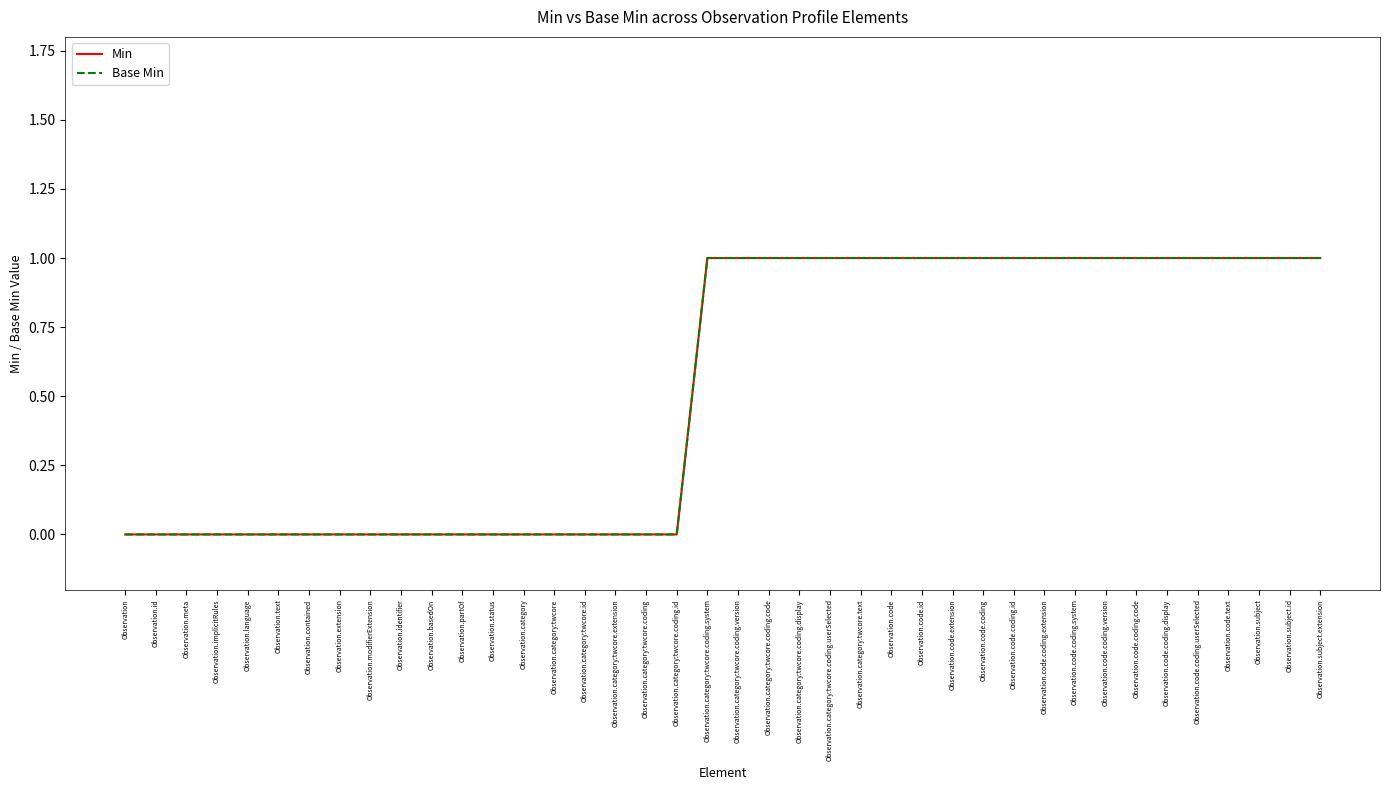

At which label does Min reach its peak?

Observation.category:twcore.coding.system